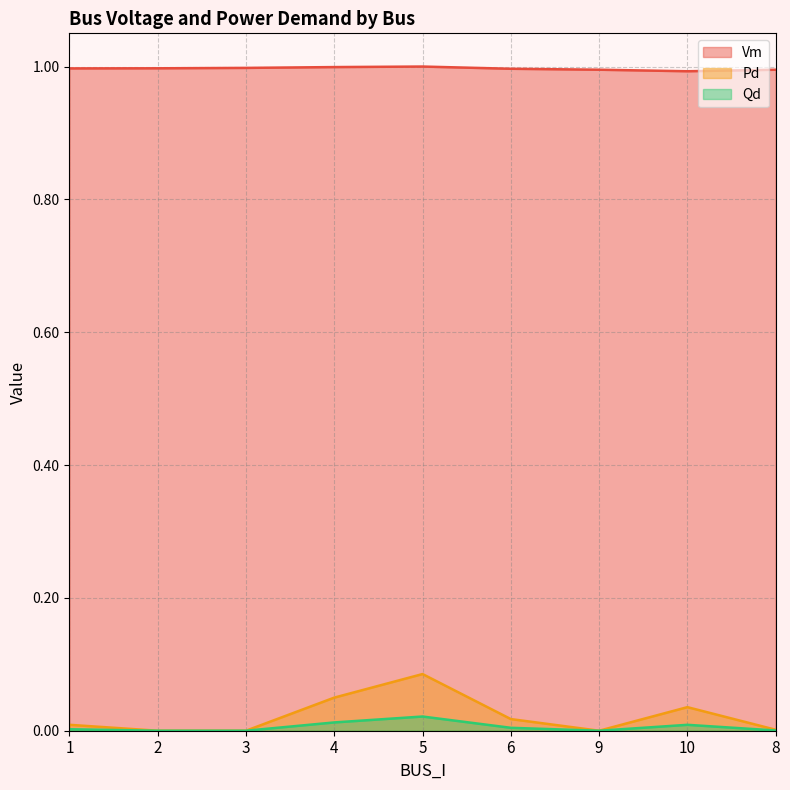

How many values in Qd are above zero?

6